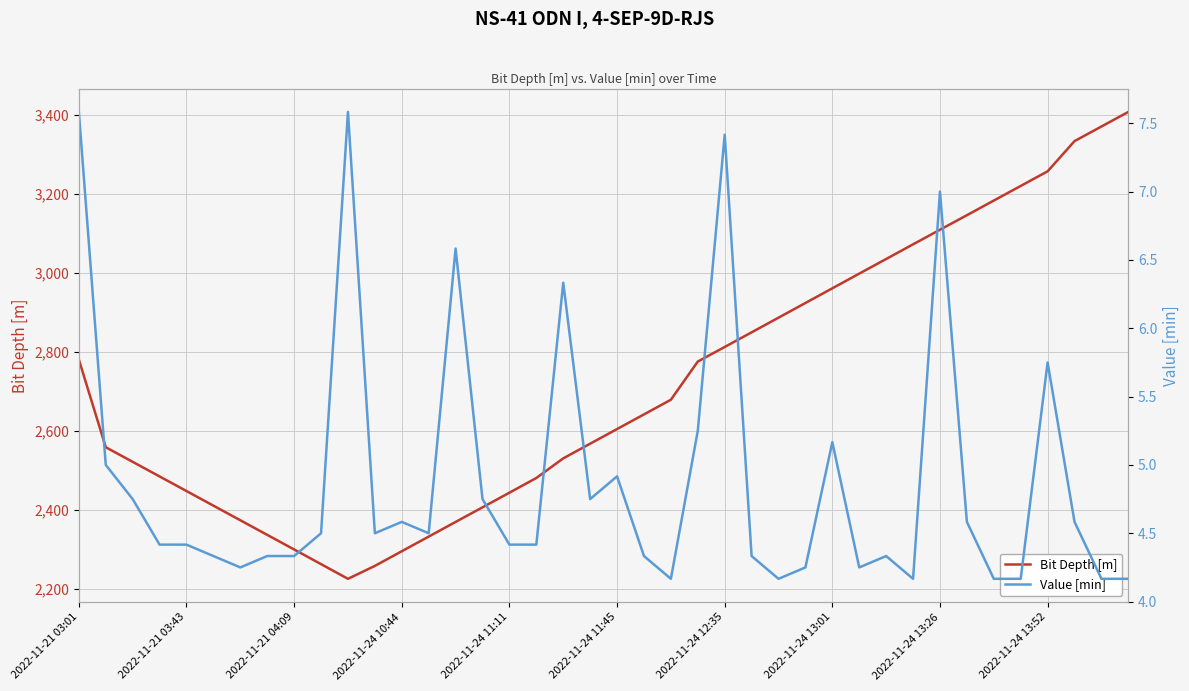

True or false: Bit Depth [m] and Value [min] intersect in this chart.

False